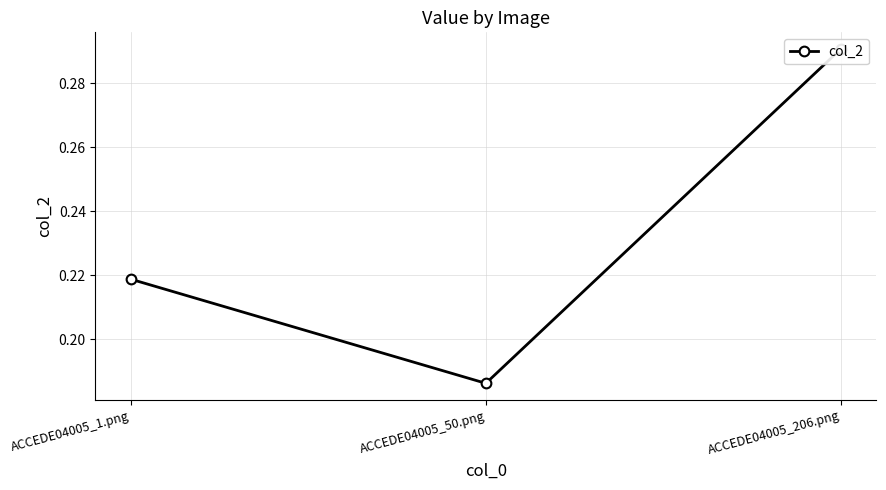

The chart shows a value of 0.5 at ACCEDE04005_206.png. True or false?

False